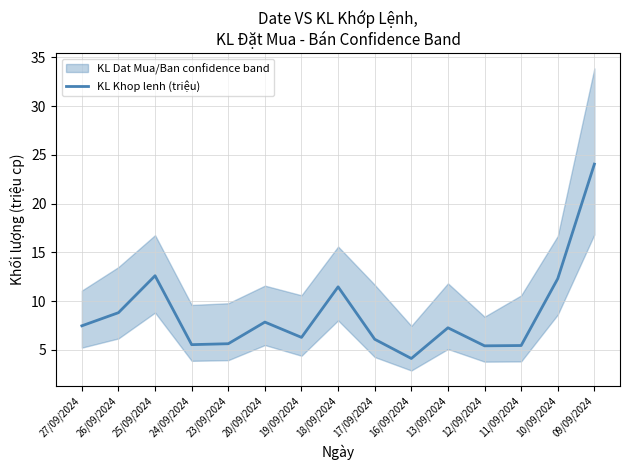

How many data points are less than 7?

7